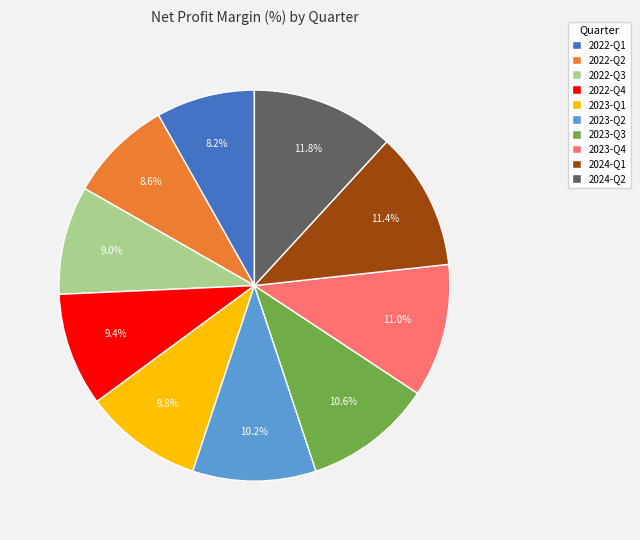

Is it true that 2024-Q1 is 11% of the pie?

True